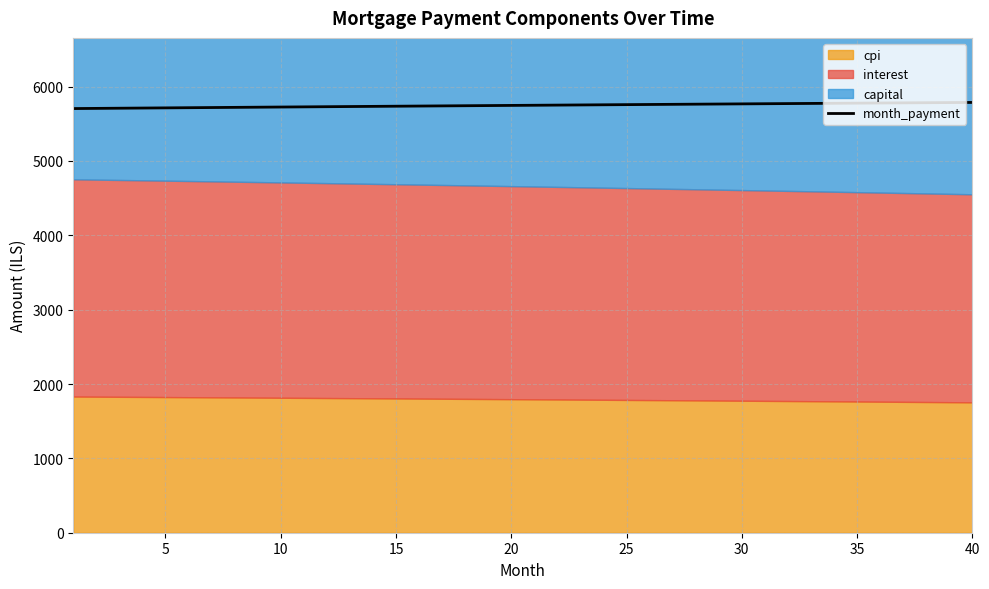

What is the lowest value of the month_payment series?

5704.9